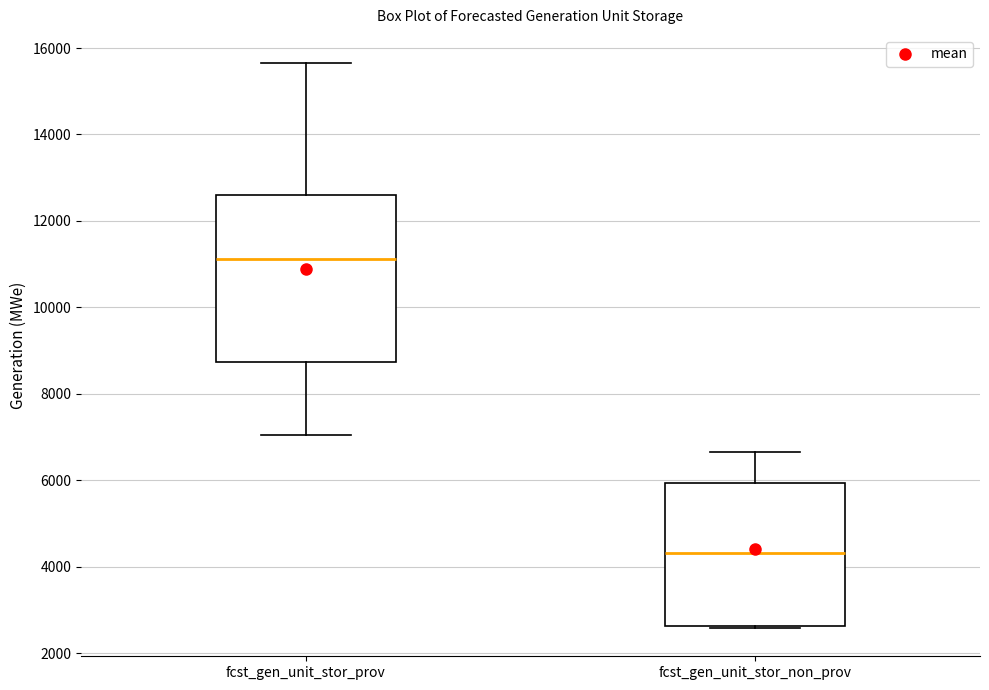

Reading left to right, read every box against the y-axis: the position of its median line, the range the box covers, and the ends of its whiskers. The values are not printed on the chart, so give them approximately, as read against the axis.

fcst_gen_unit_stor_prov: median 11200, box 8800 to 12600, whiskers 7000 to 15600
fcst_gen_unit_stor_non_prov: median 4400, box 2600 to 6000, whiskers 2600 to 6600